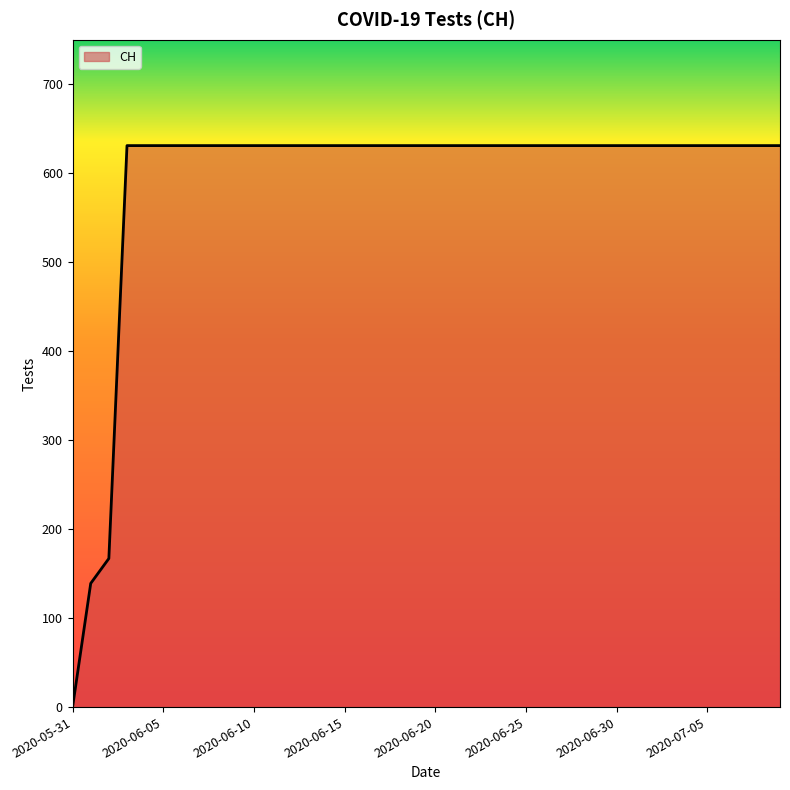

What is the difference between the maximum and minimum values?

631